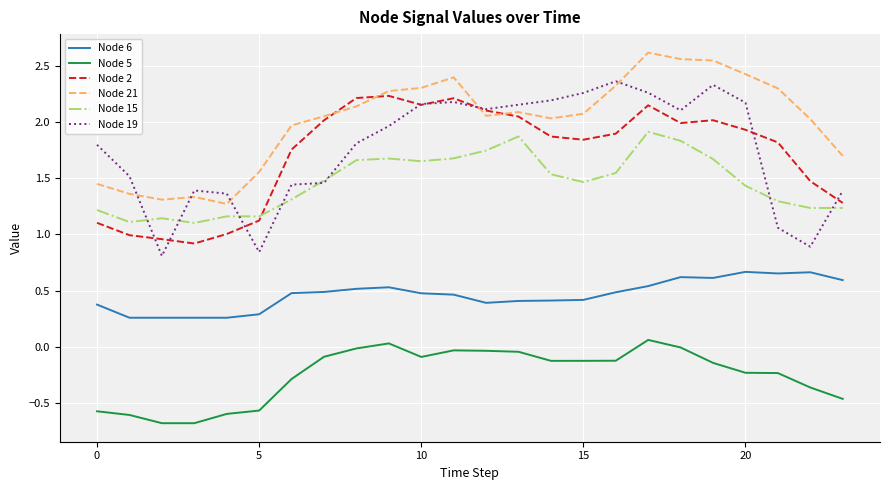

What is the smallest value displayed?

-0.7